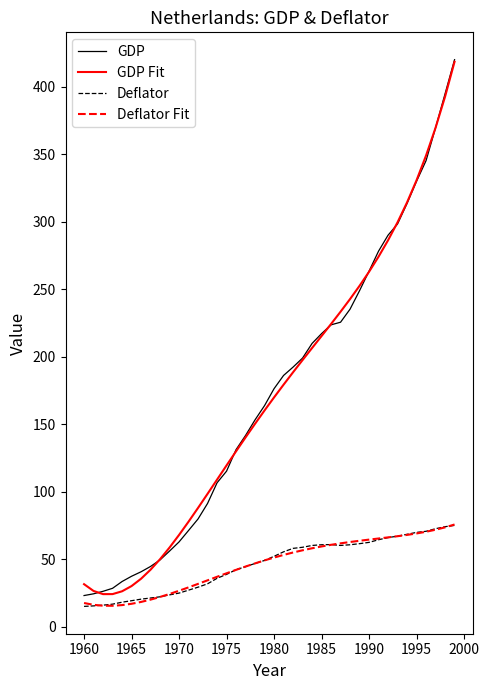

What is the maximum value for GDP?

420.1